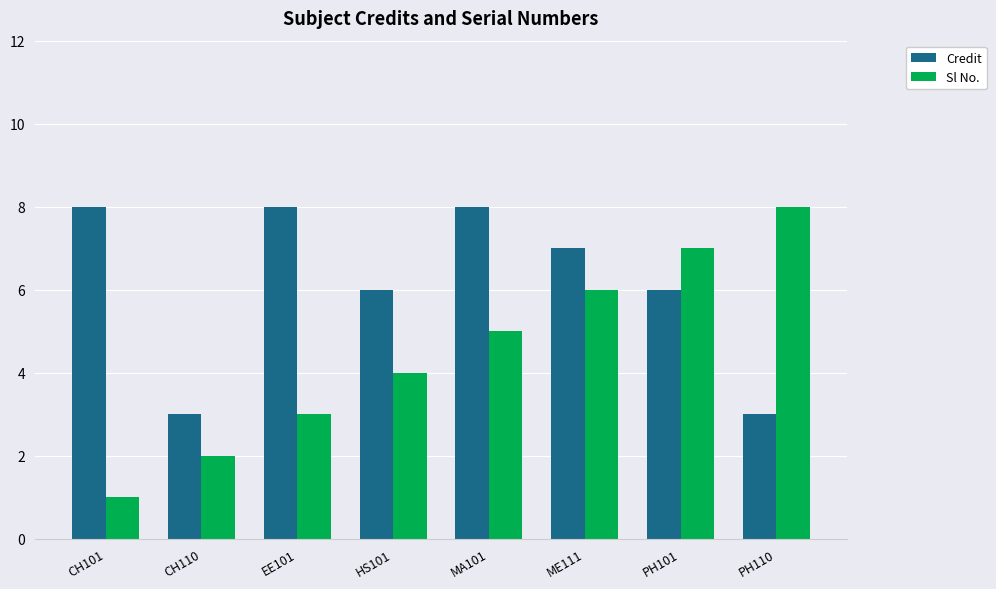

What is the label of the 7th bar from the left?

PH101